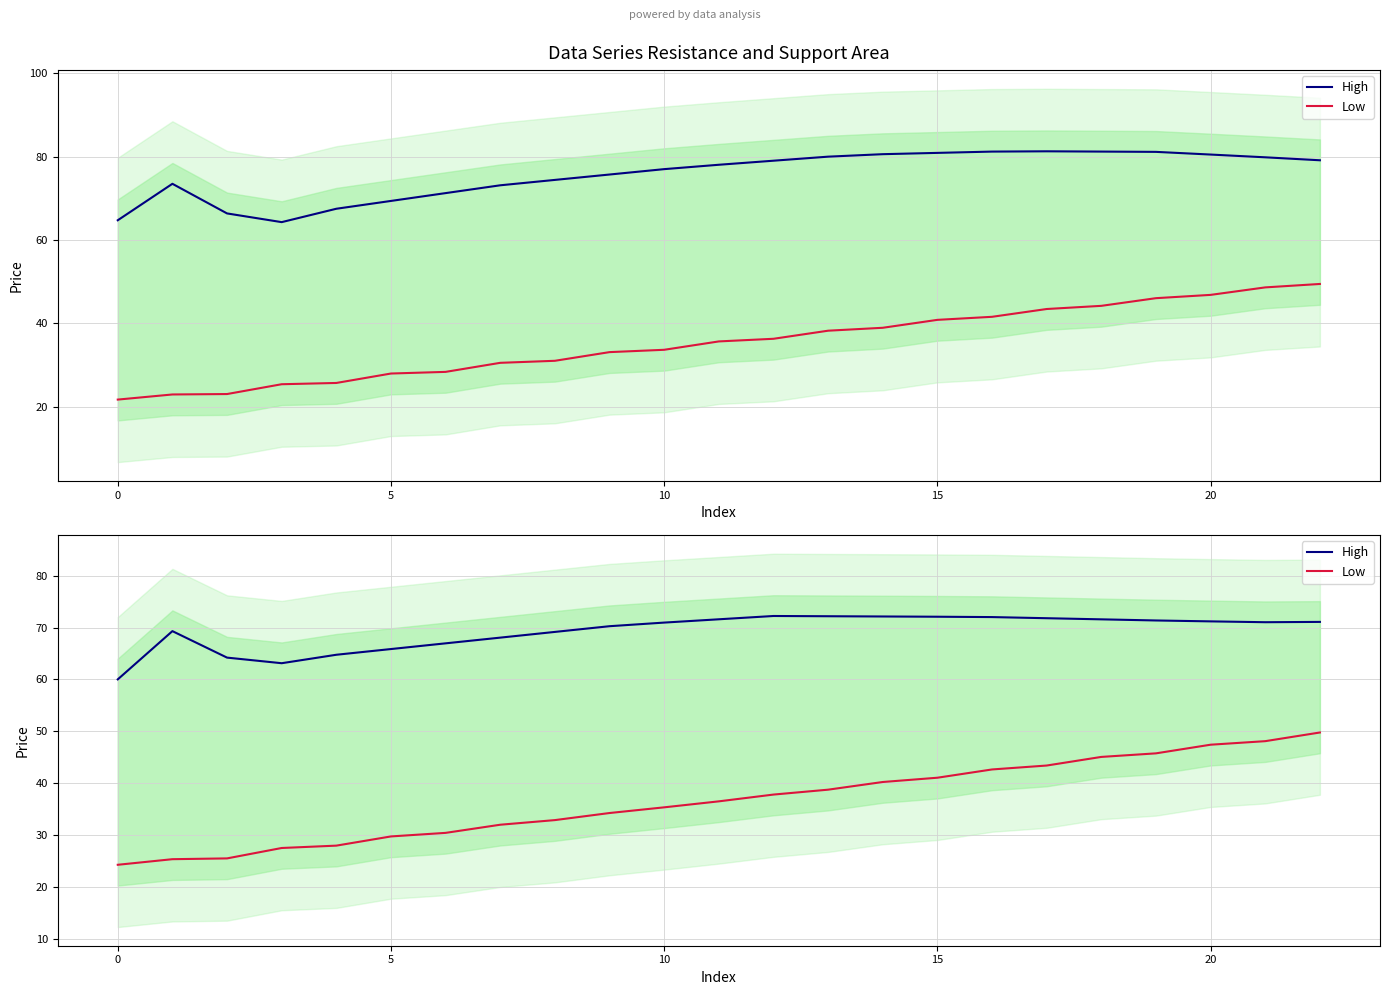

Which series has the largest total across all categories?

High